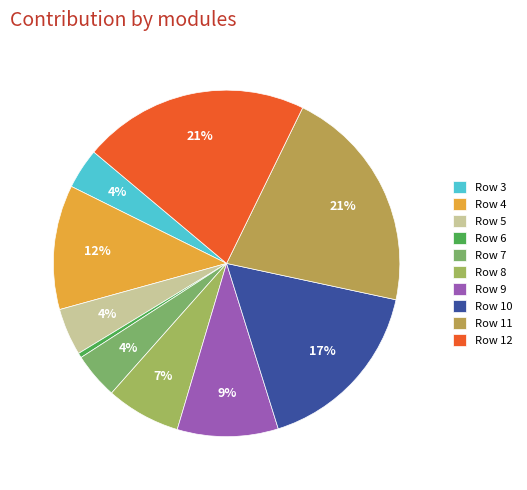

To the nearest percent, what is the average slice percentage?

10%